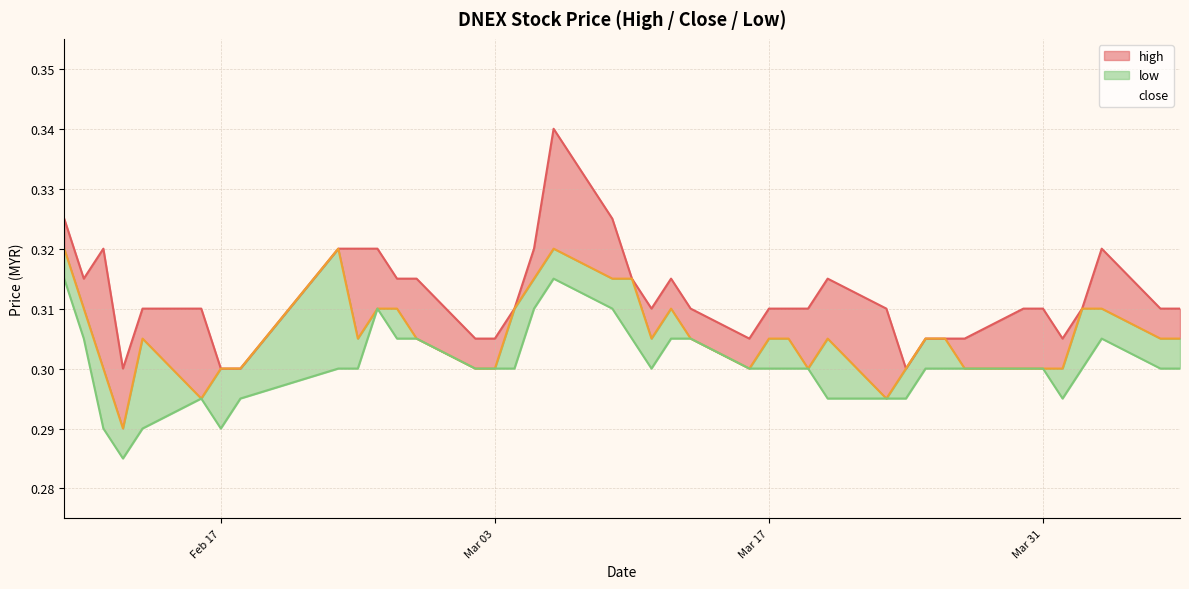

Does the chart display data point markers on the line(s)?

No